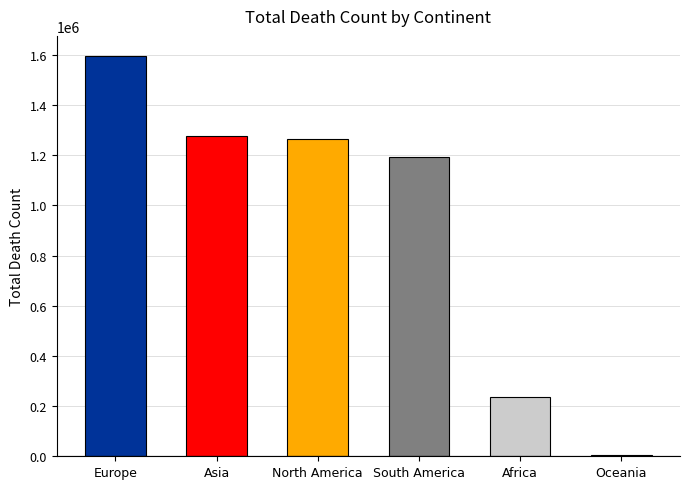

How many distinct data groups are displayed?

1